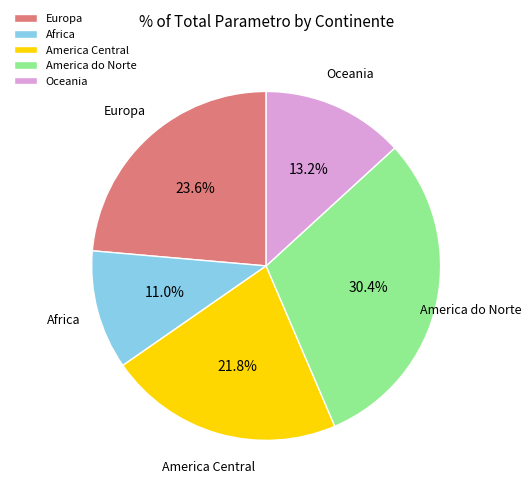

Which has a higher value, Europa or Africa?

Europa